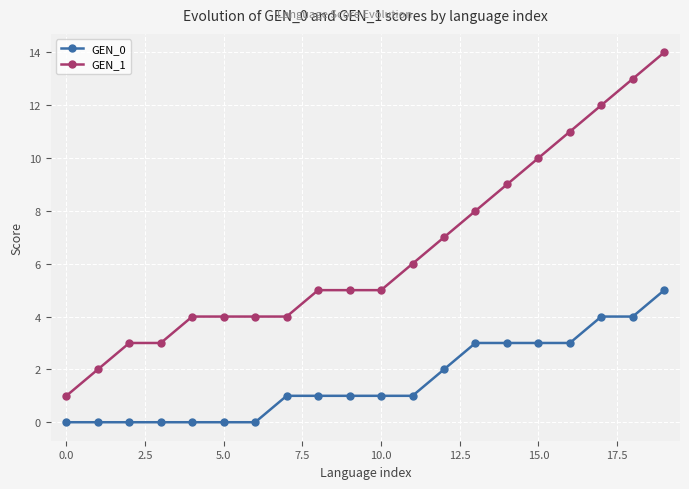

Rank the series by their average value, from highest to lowest.

GEN_1, GEN_0